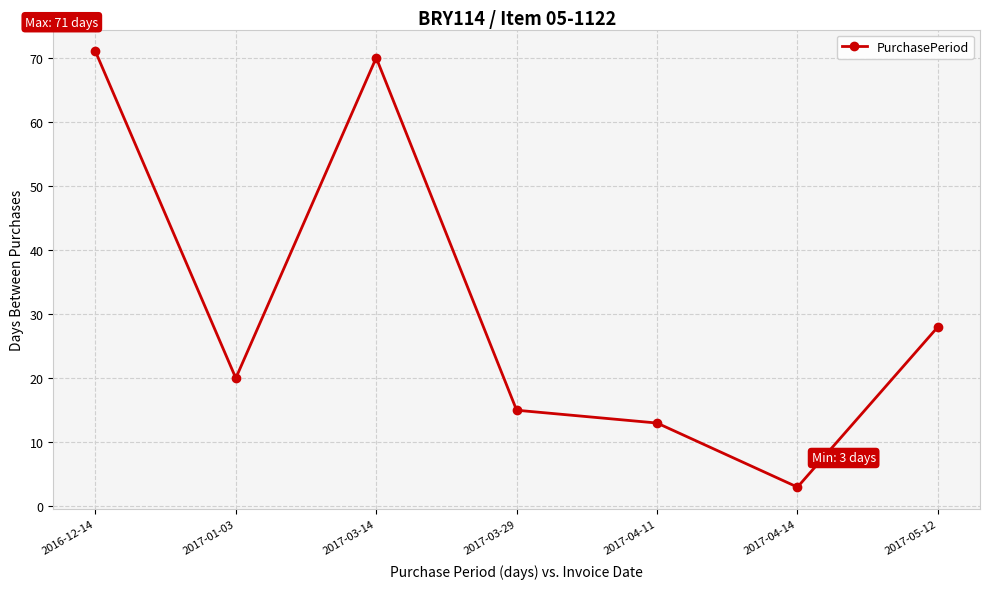

What value does the data have at 2017-01-03?

20